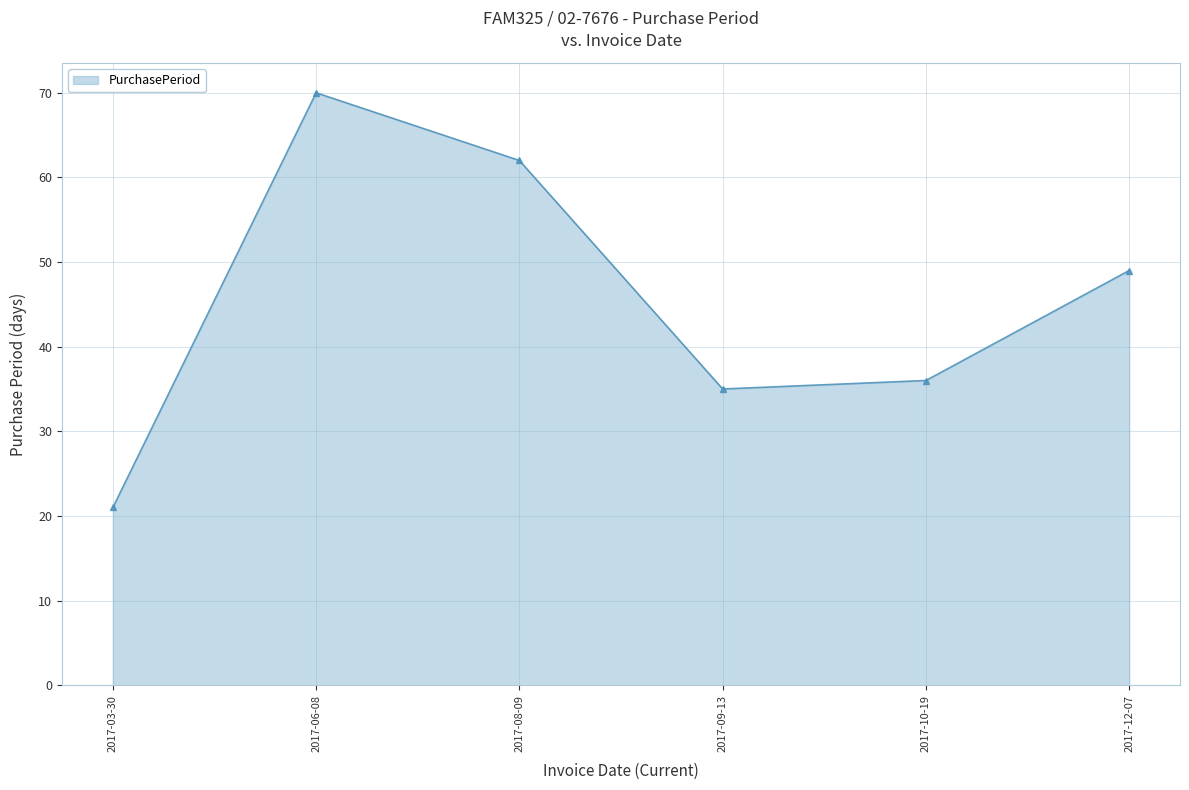

What is the ratio of the value at 2017-12-07 to the value at 2017-10-19?

1.4